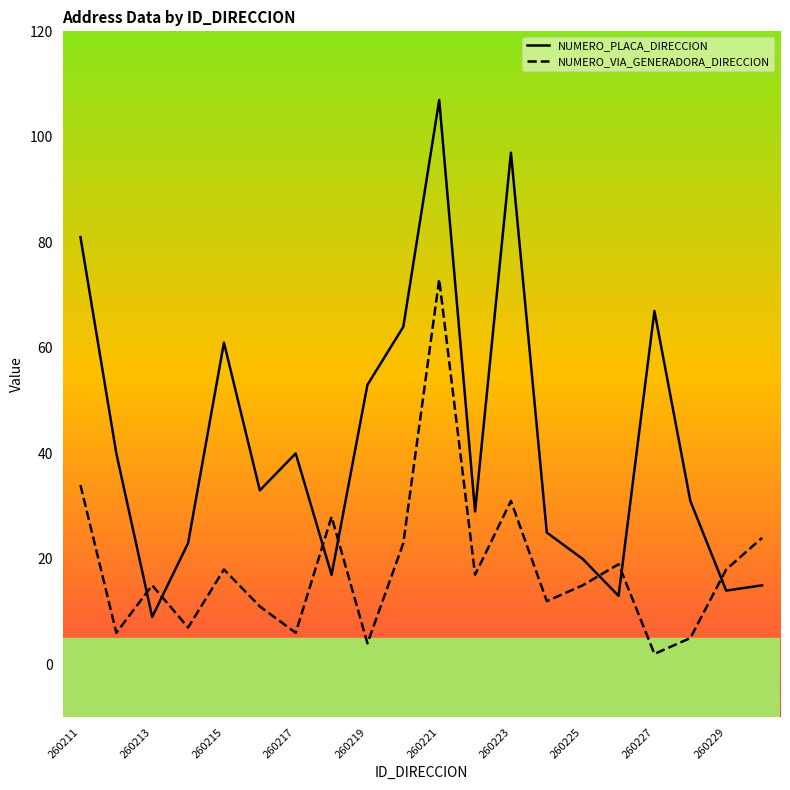

Rank the series by their average value, from lowest to highest.

NUMERO_VIA_GENERADORA_DIRECCION, NUMERO_PLACA_DIRECCION